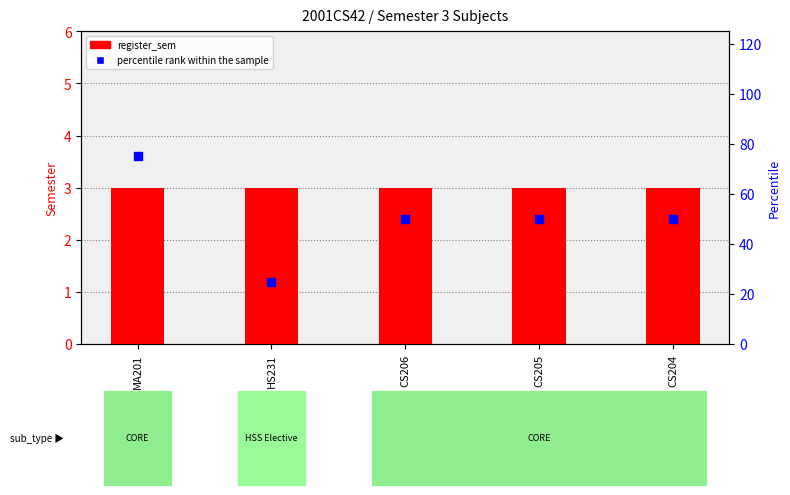

Is the value of register_sem at MA201 greater than the value of percentile rank within the sample at HS231?

No